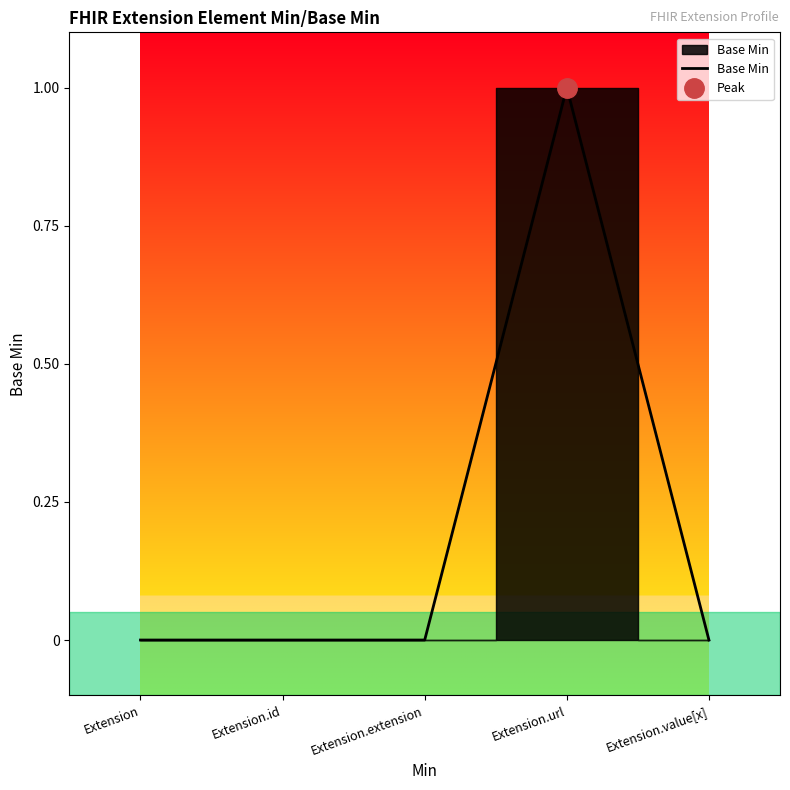

At which category does the chart reach its peak across all series?

Extension.url